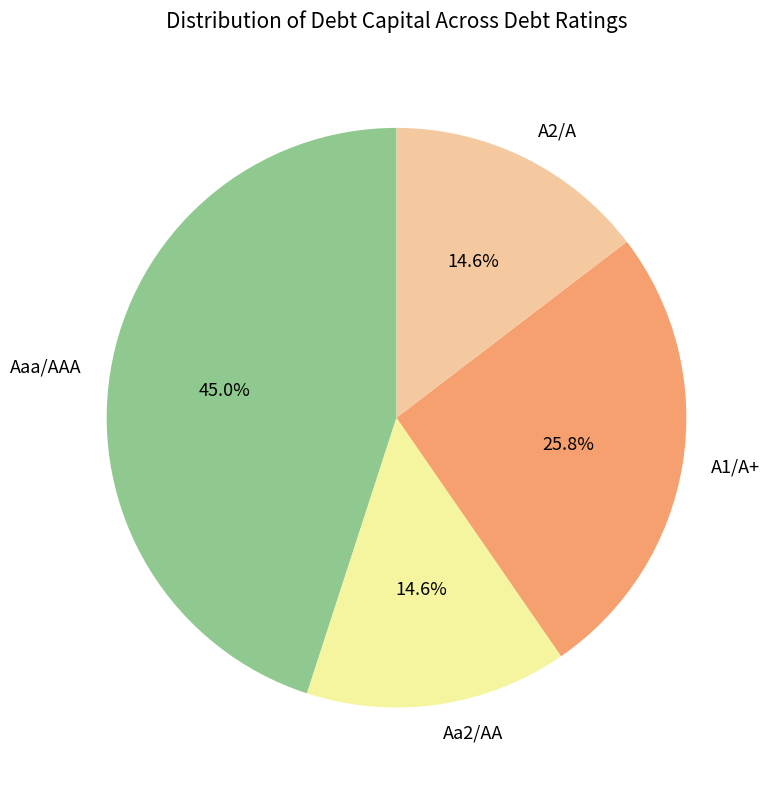

Is there a majority slice in this chart?

No